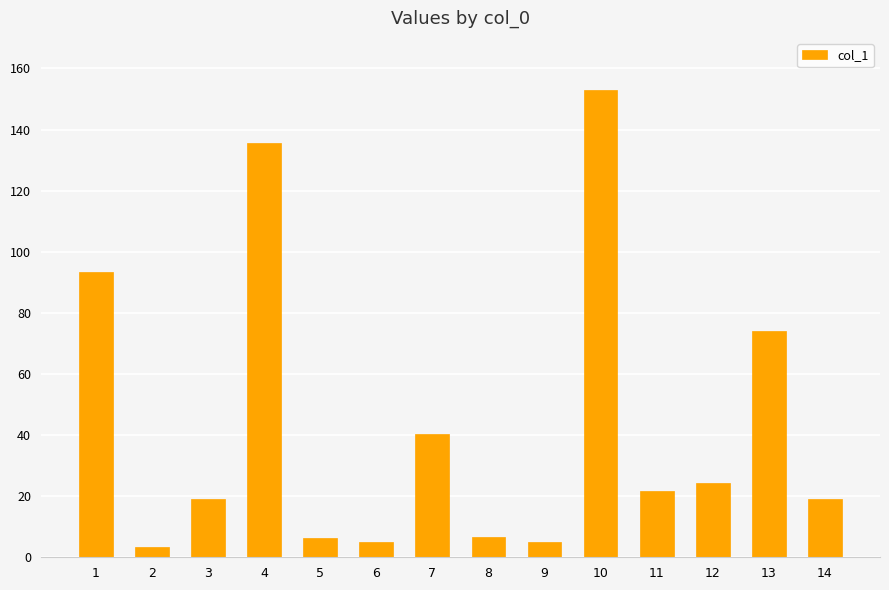

At which label does the data first exceed 21?

1